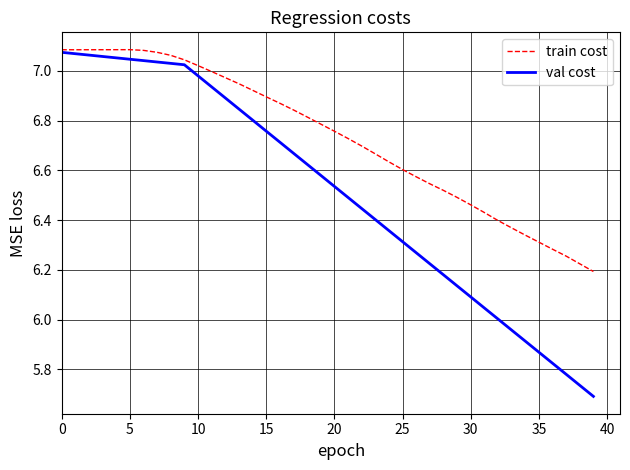

Which series has the largest total across all categories?

train cost